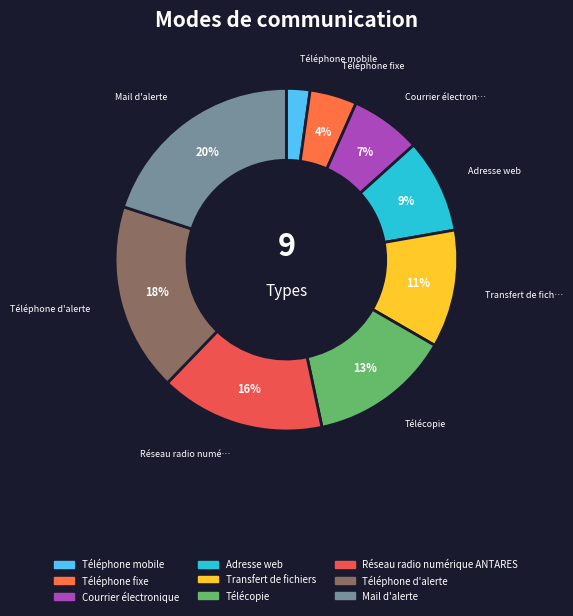

True or false: Transfert de fichiers accounts for 11% of the total.

True